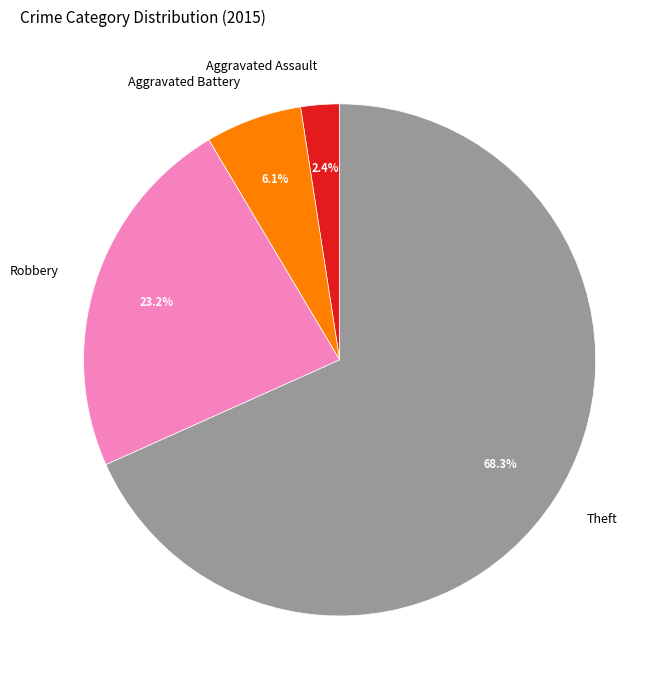

Rank the categories by value from highest to lowest.

Theft, Robbery, Aggravated Battery, Aggravated Assault